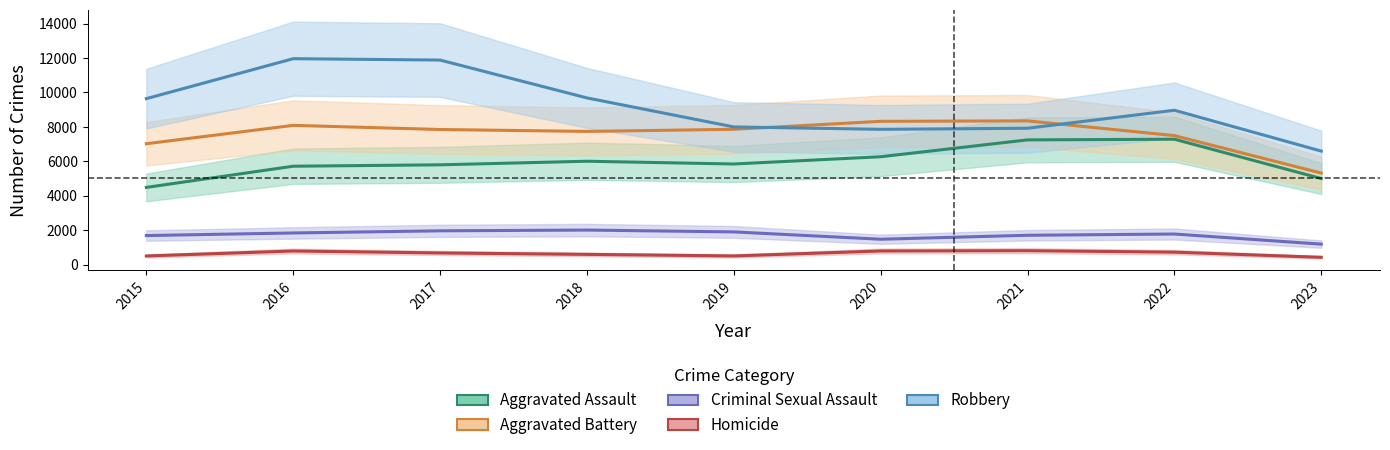

Where does the Aggravated Battery series first go above 7845?

2016